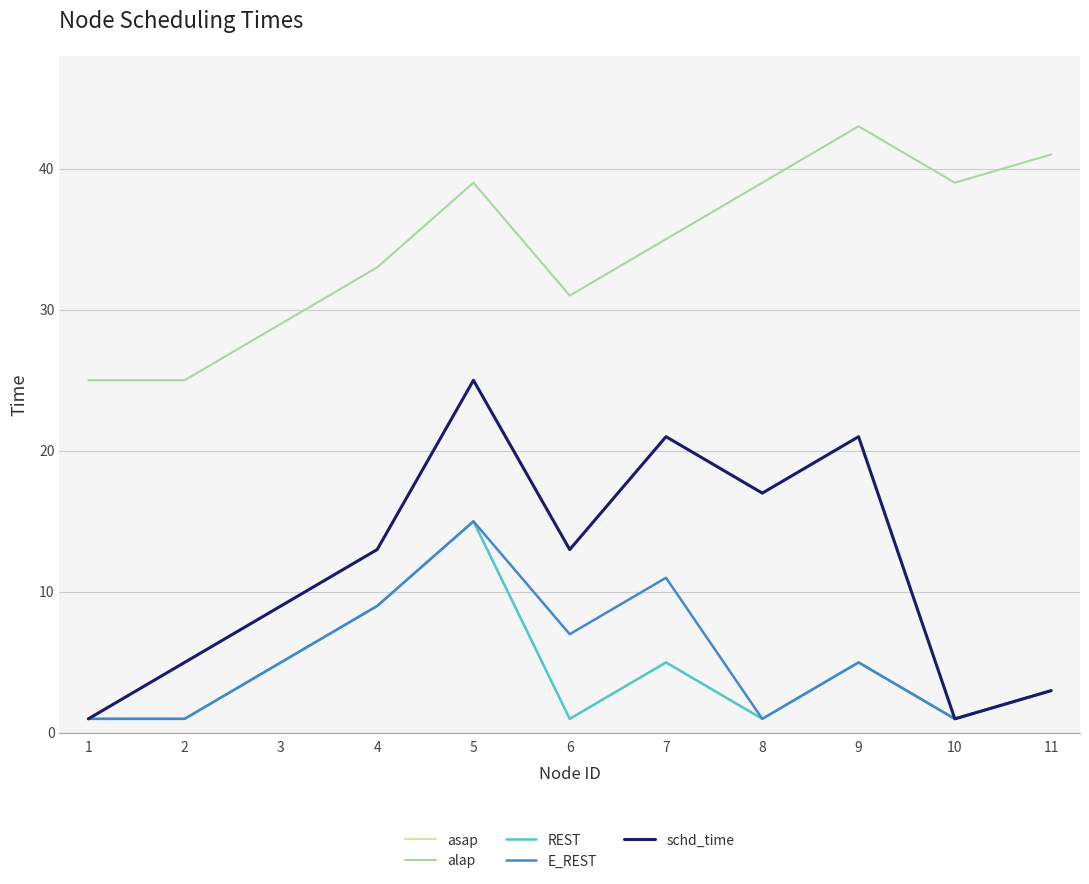

Does the chart display data point markers on the line(s)?

No